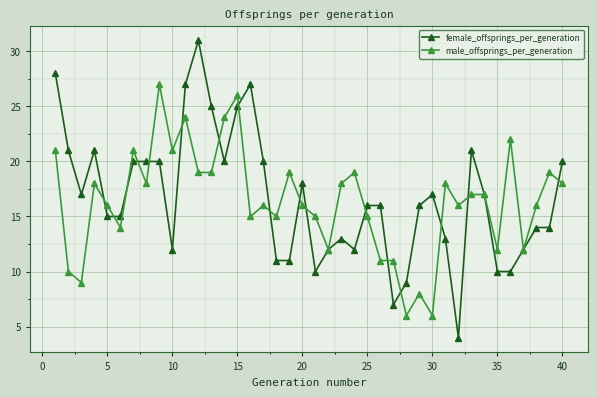

List the series in order of their peak value, lowest first.

male_offsprings_per_generation, female_offsprings_per_generation